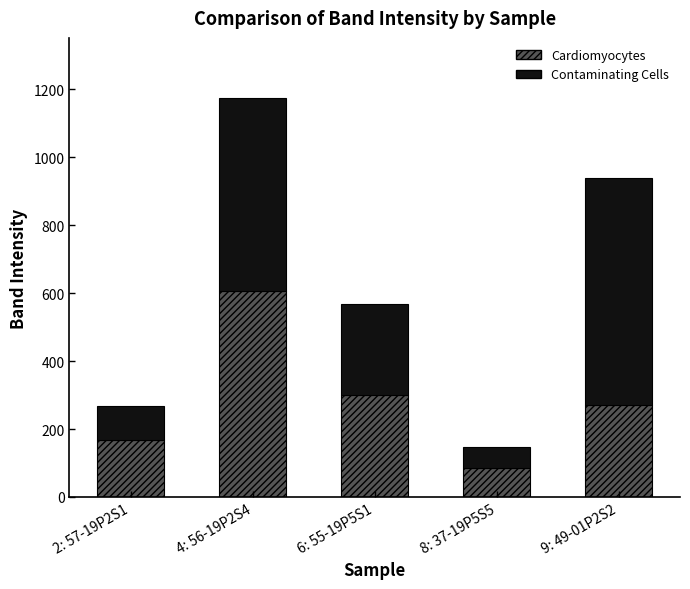

Reading right to left, transcribe the values for Cardiomyocytes.

271.3	85.2	301.5	605.6	166.7